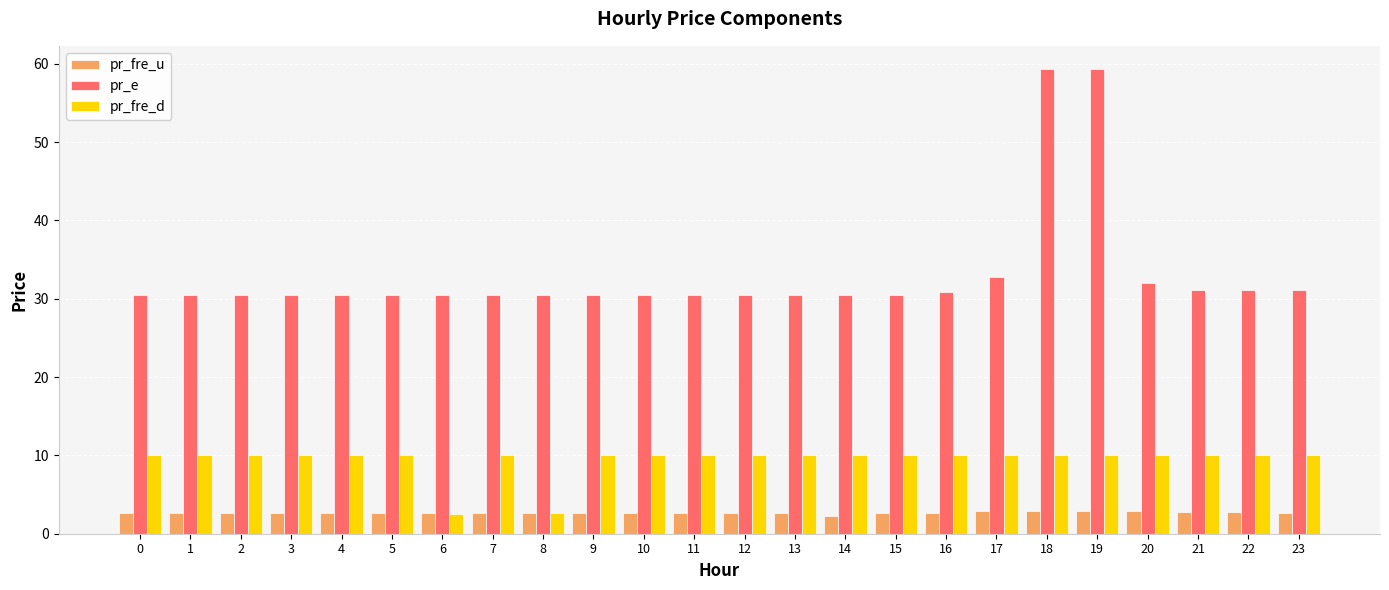

Rank the series by their maximum value, from lowest to highest.

pr_fre_u, pr_fre_d, pr_e